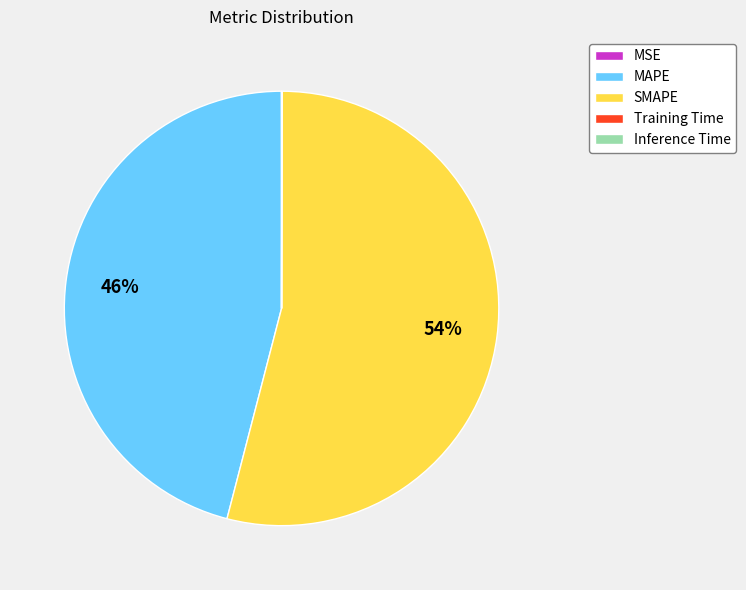

Does any single category account for the majority?

Yes